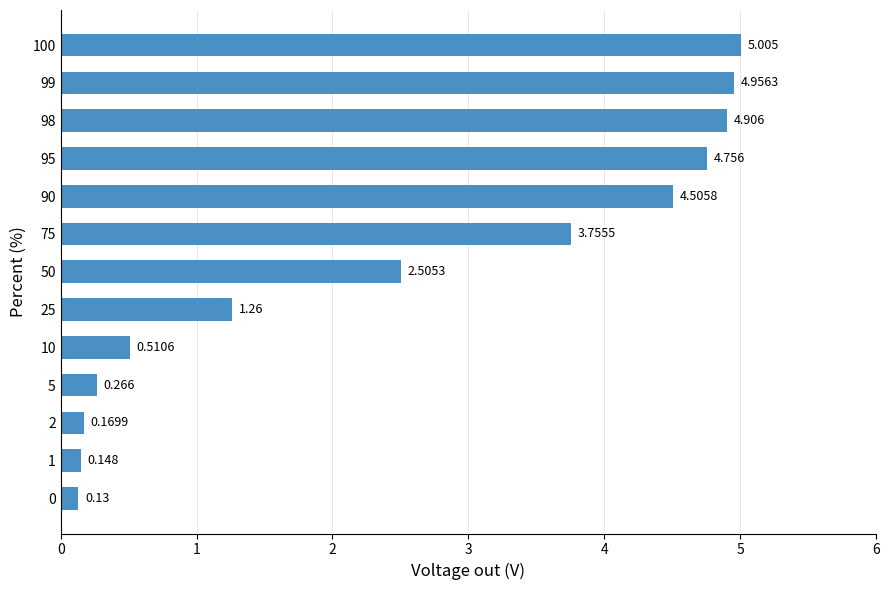

Does the chart contain any negative values?

No